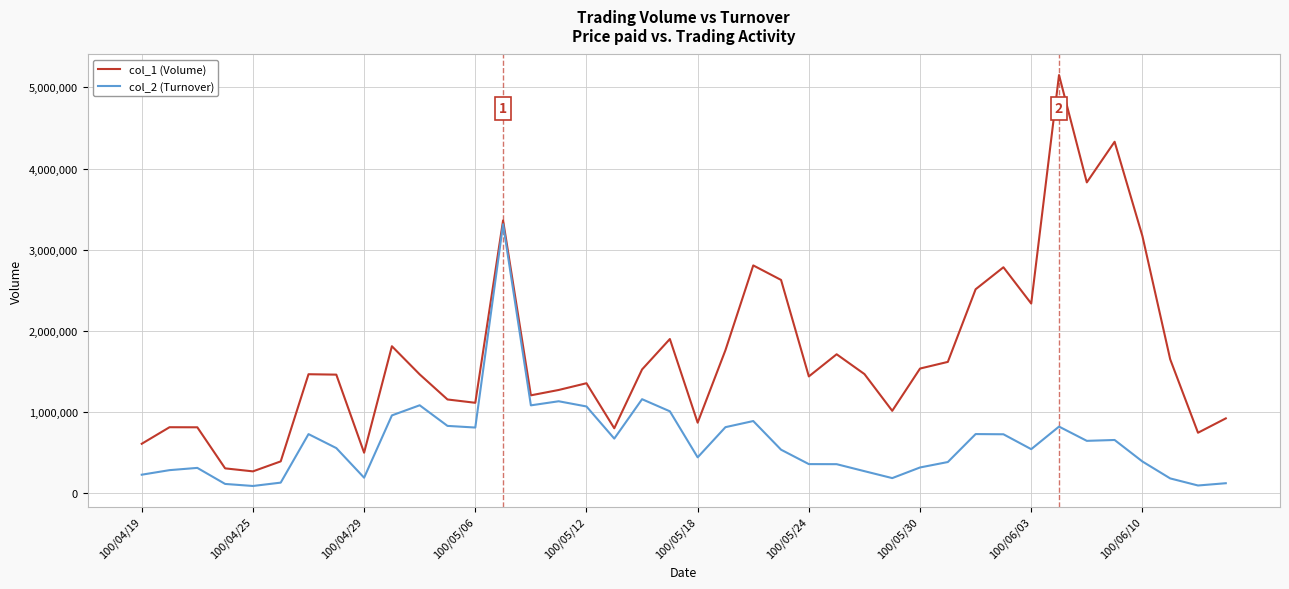

Which series has the largest total across all categories?

col_1 (Volume)